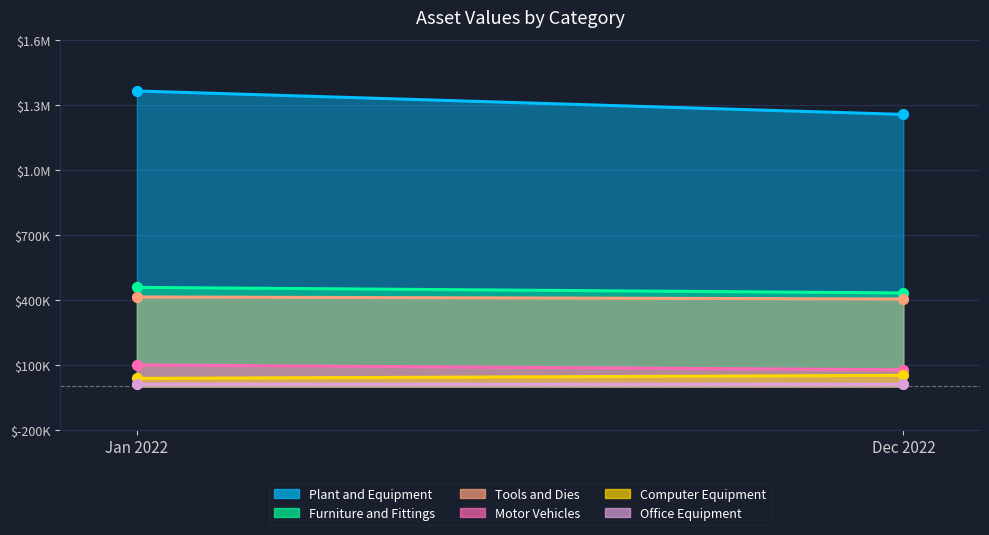

Which series has the largest Y range (max minus min)?

Plant and Equipment